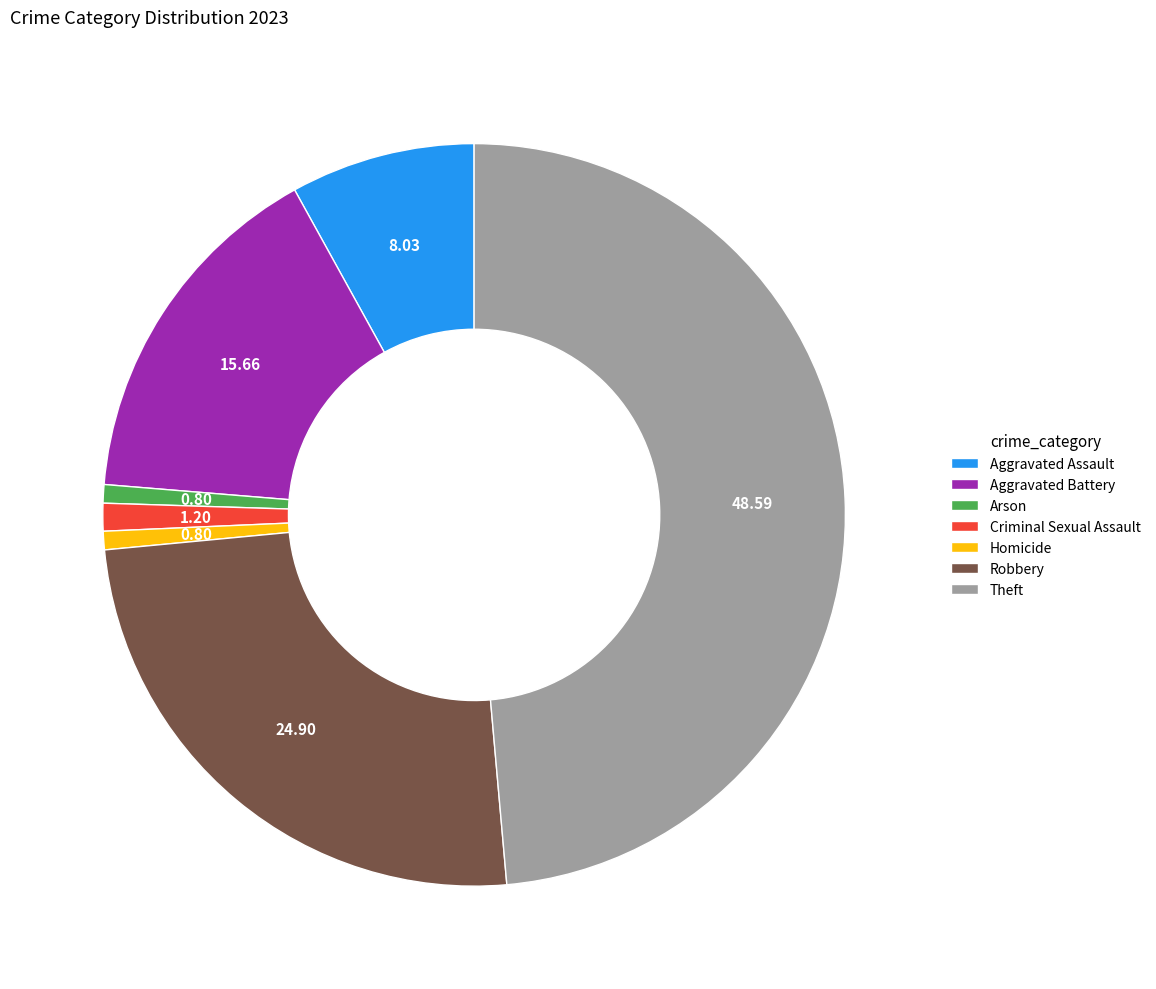

Do Arson and Robbery together represent more than half of the pie?

No